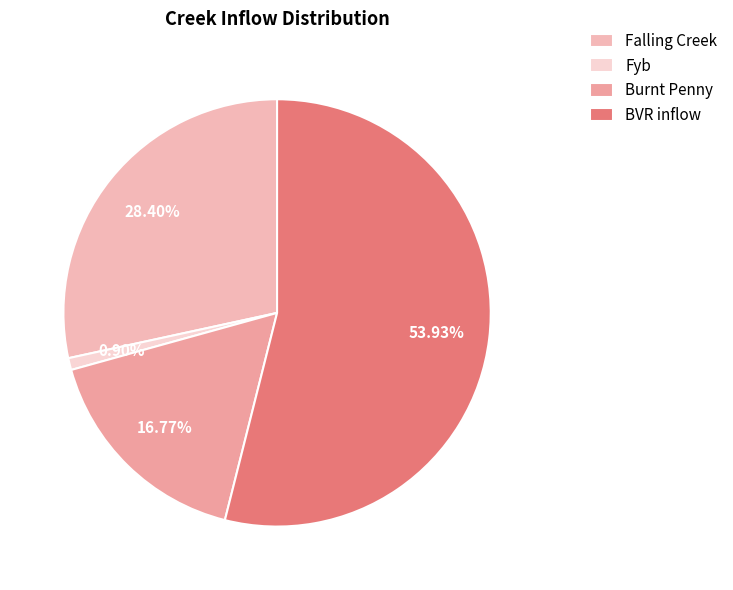

To the nearest percent, what is the difference between the largest and smallest slice percentages?

53%